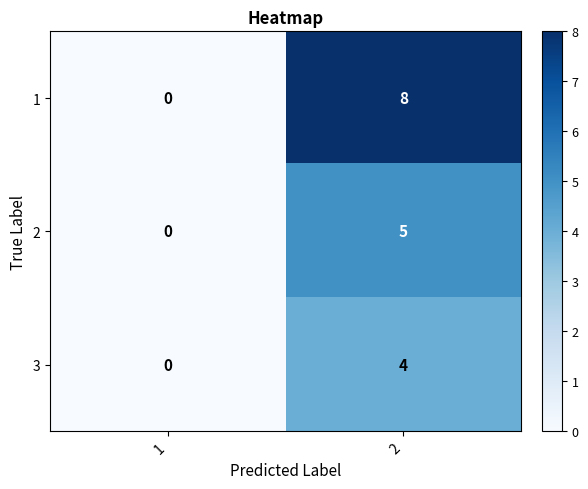

At which category is the sum across all series the highest?

2